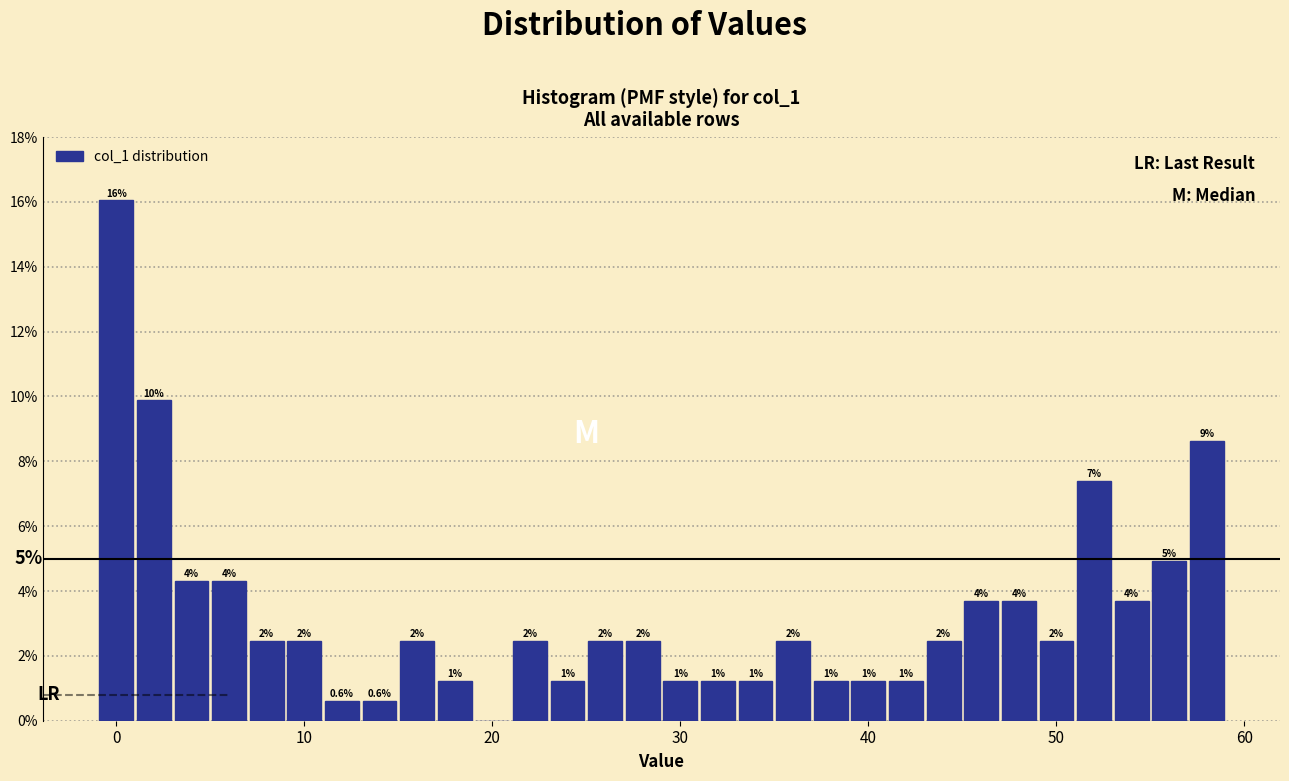

Read against the x-axis, roughly where is the centre of the tallest bar?

0